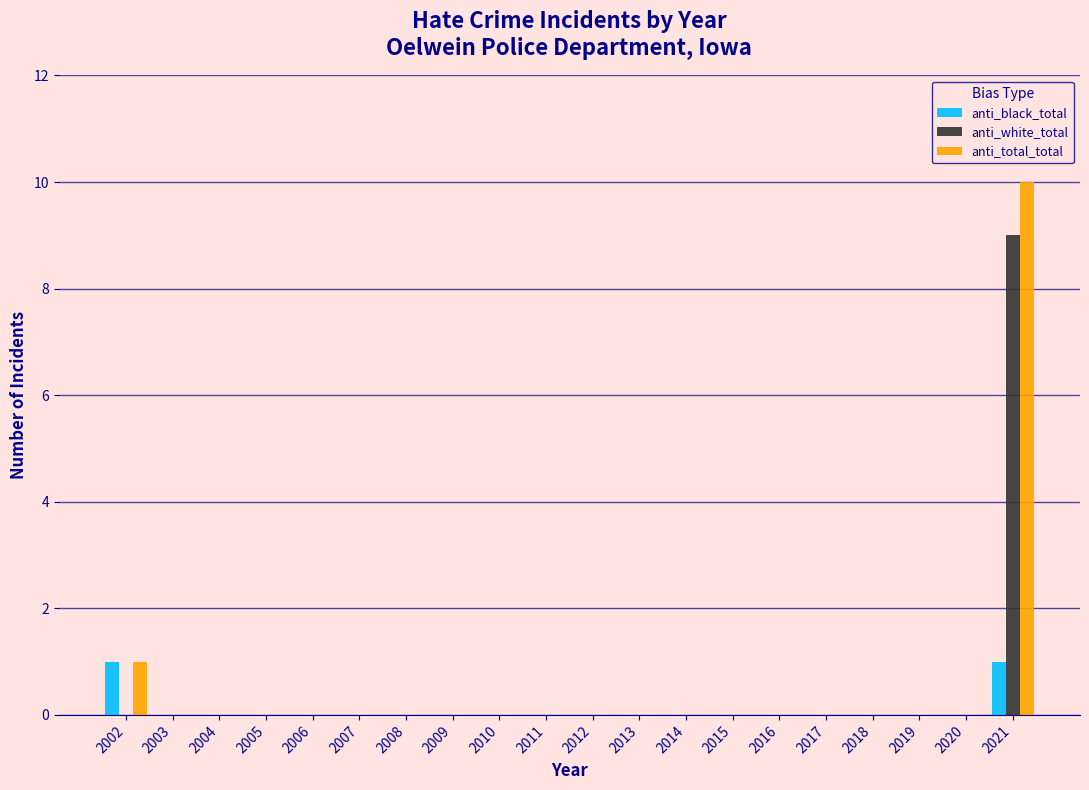

At which category is the sum across all series the highest?

2021